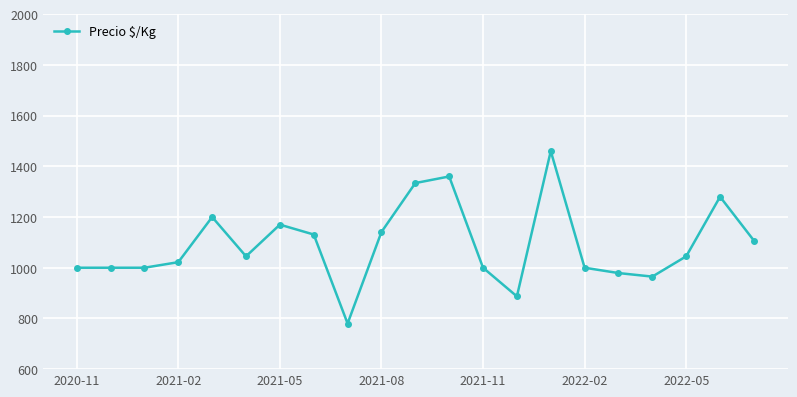

What is the value of the 21st point from the left?

1107